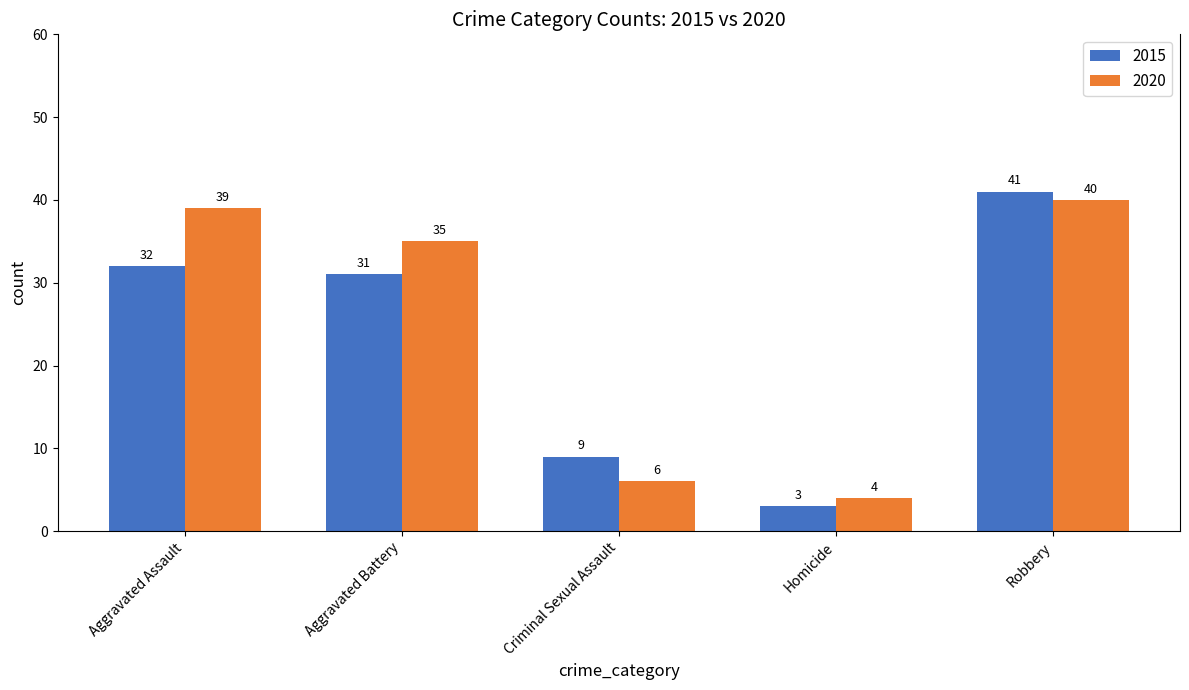

Which series has the widest spread of values?

2015